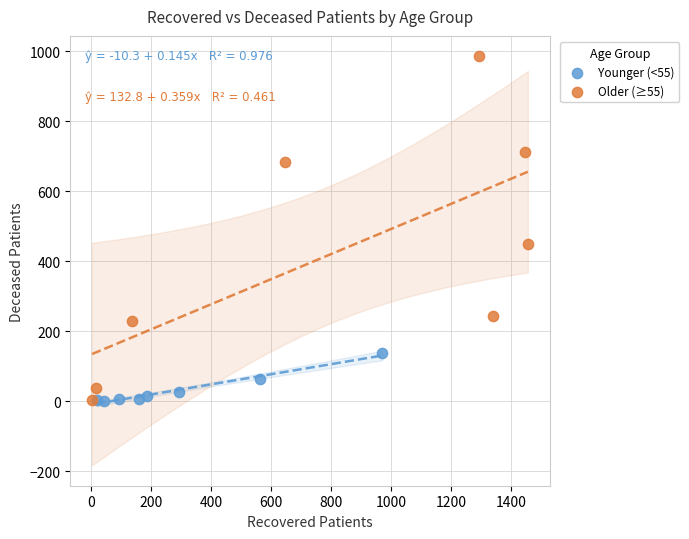

Which series reaches the maximum Y coordinate?

Older (≥55)